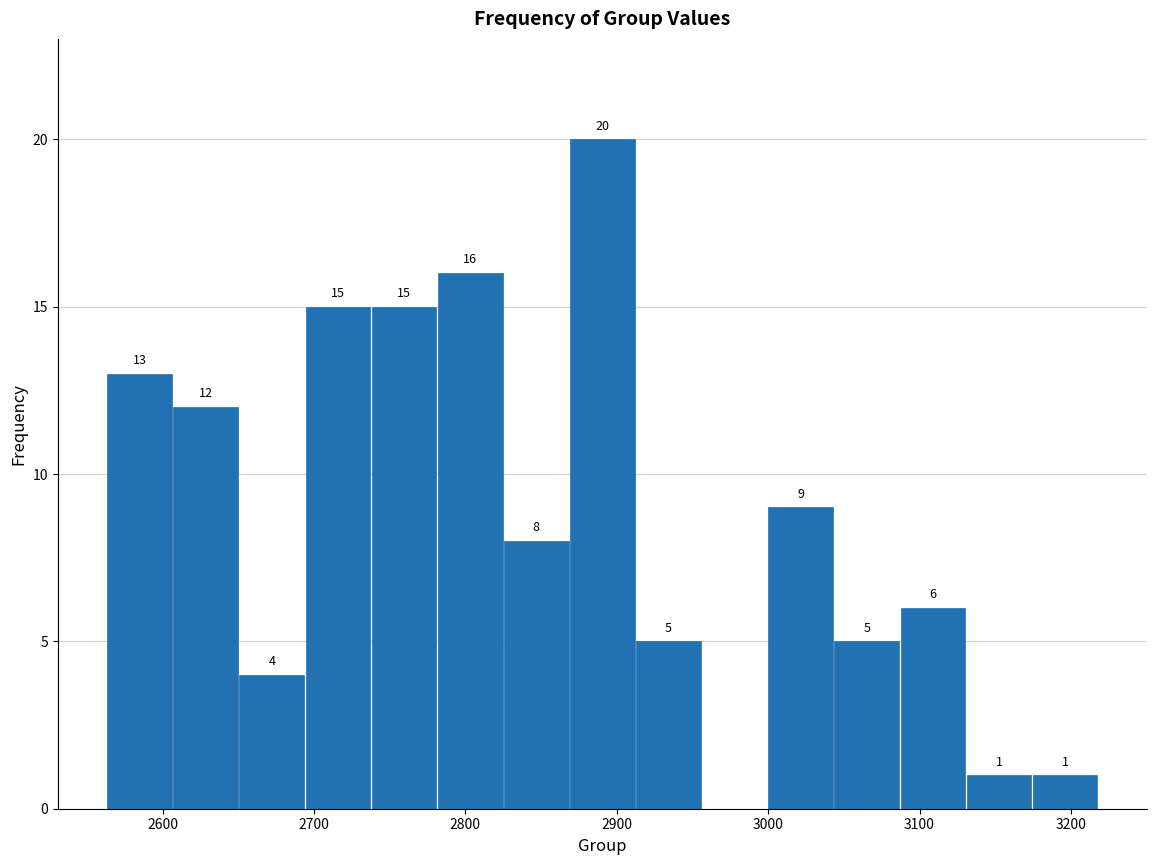

Which range on the x-axis has the tallest bar?

2870 to 2910